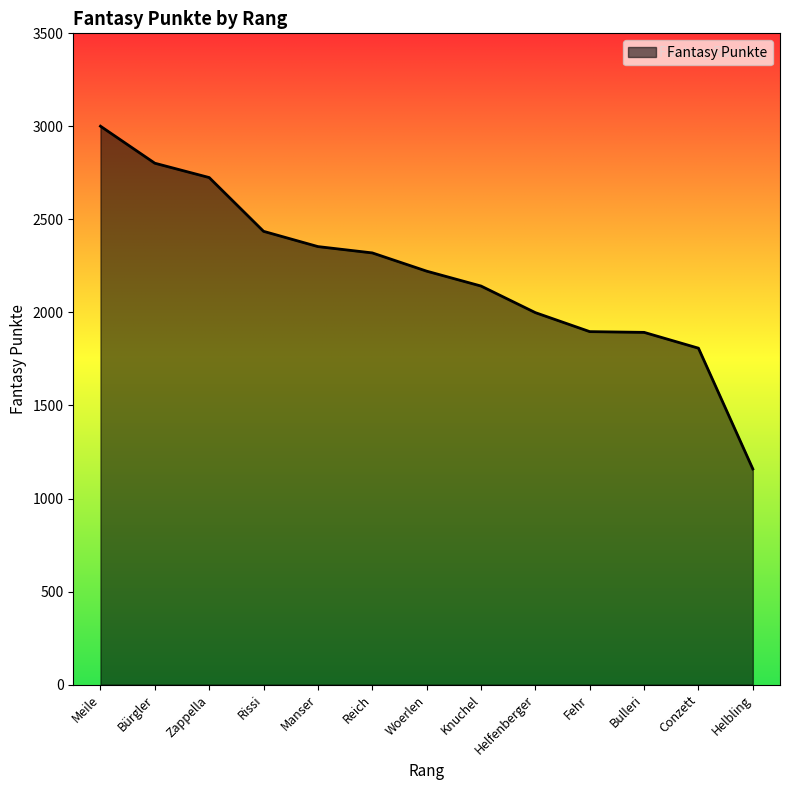

Which has a higher value, Meile or Zappella?

Meile